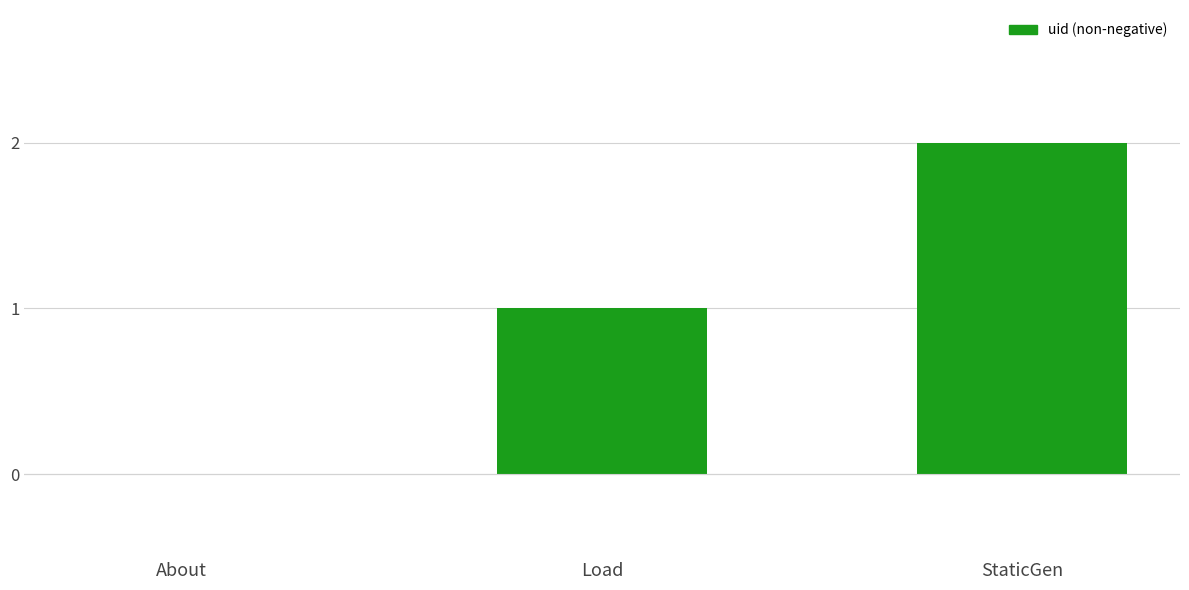

What is the sum of the values at StaticGen and Load?

3